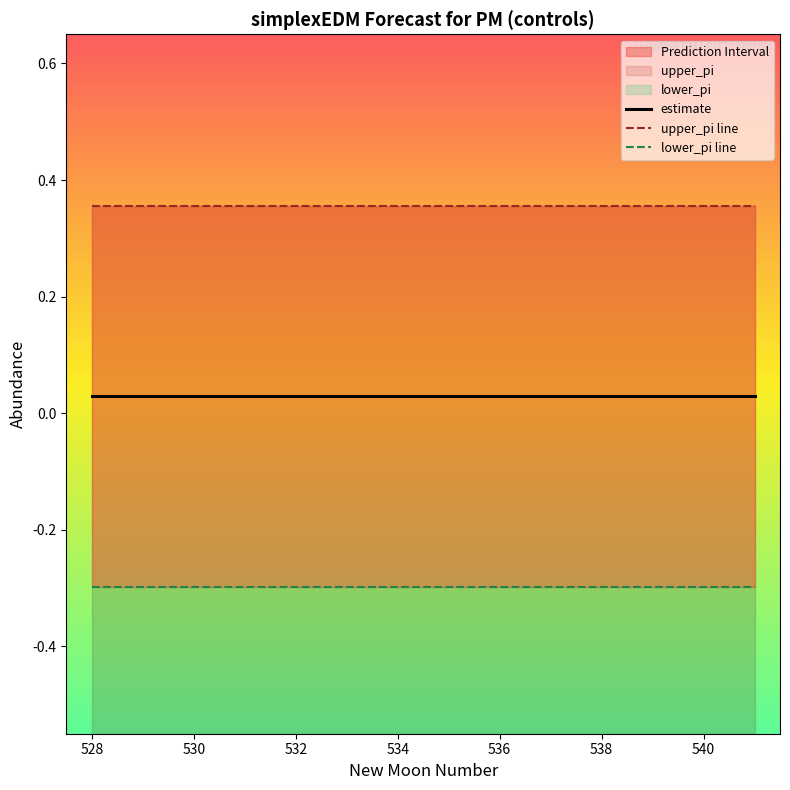

Reading right to left, extract all data points from this chart.

estimate: 0.0	0.0	0.0	0.0	0.0	0.0	0.0	0.0	0.0	0.0	0.0	0.0	0.0	0.0
upper_pi: 0.4	0.4	0.4	0.4	0.4	0.4	0.4	0.4	0.4	0.4	0.4	0.4	0.4	0.4
lower_pi: -0.3	-0.3	-0.3	-0.3	-0.3	-0.3	-0.3	-0.3	-0.3	-0.3	-0.3	-0.3	-0.3	-0.3